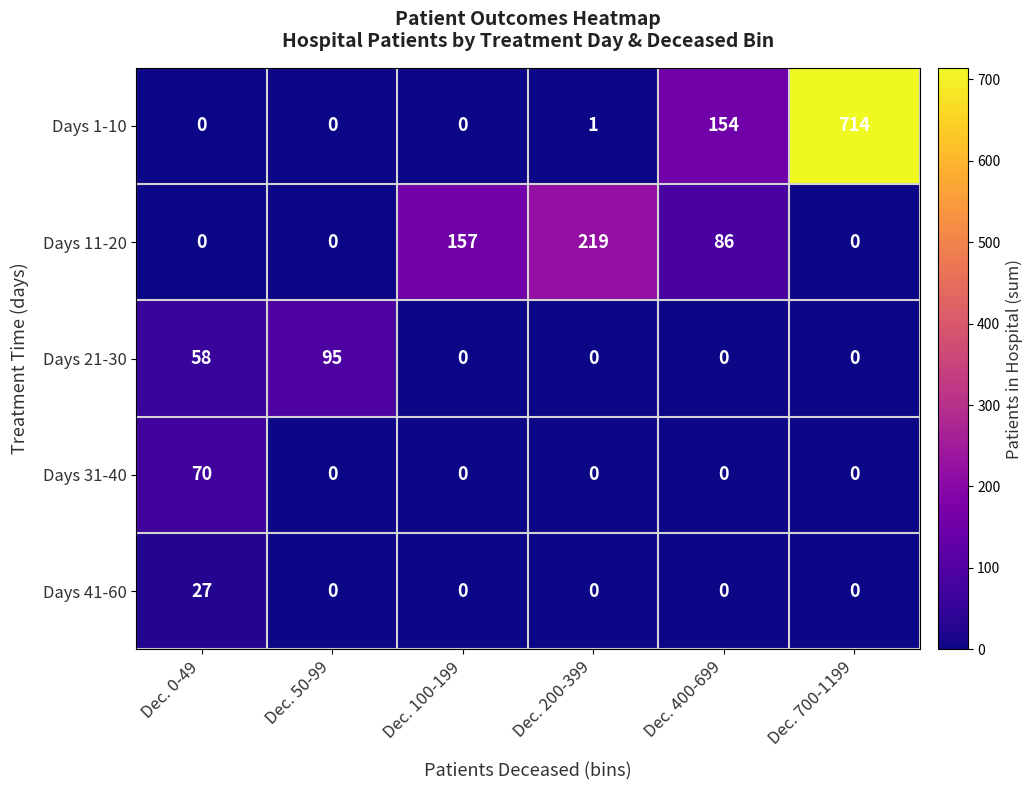

At which category is the sum across all series the highest?

Dec. 700-1199